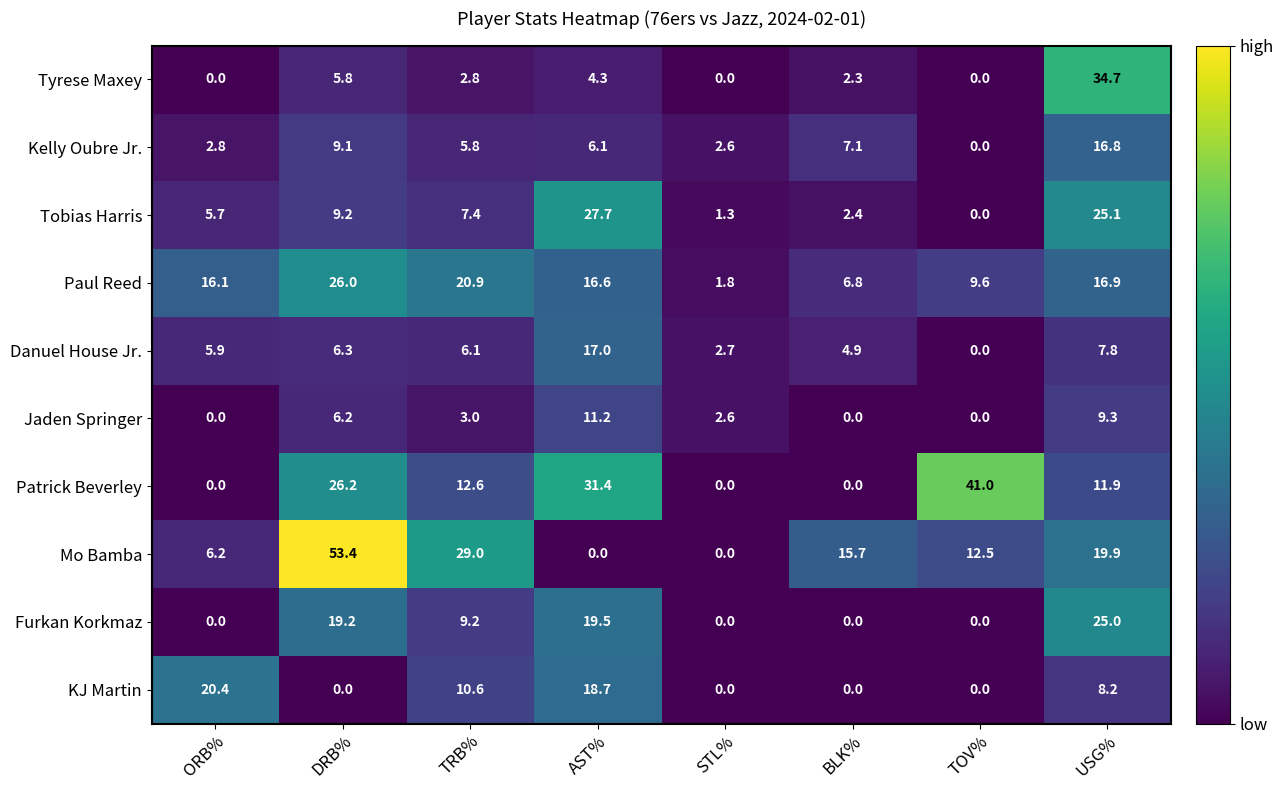

What is the sum of all Tobias Harris values?

78.8